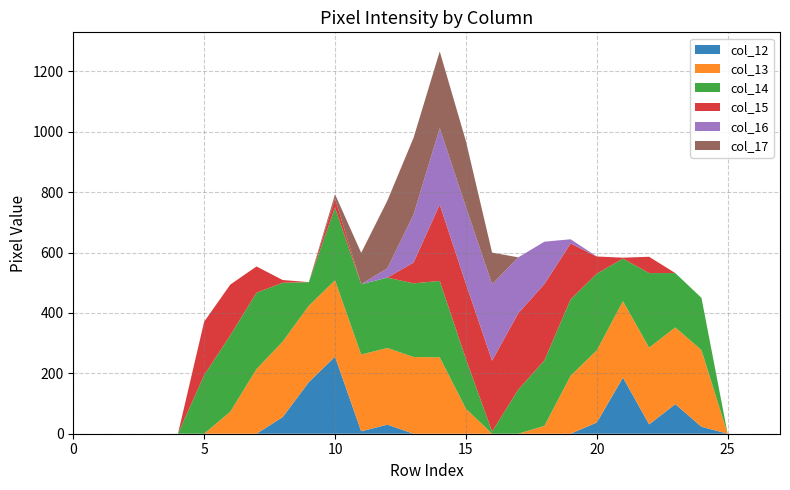

Reading left to right, list all the values displayed in this chart.

col_12: 0=0	1=0	2=0	3=0	4=0	5=0	6=0	7=0	8=55	9=171	10=255	11=8	12=30	13=0	14=0	15=0	16=0	17=0	18=0	19=0	20=37	21=186	22=31	23=98	24=23	25=0	26=0	27=0
col_13: 0=0	1=0	2=0	3=0	4=0	5=0	6=73	7=214	8=250	9=253	10=253	11=254	12=254	13=254	14=253	15=83	16=0	17=0	18=26	19=192	20=239	21=253	22=254	23=254	24=254	25=0	26=0	27=0
col_14: 0=0	1=0	2=0	3=0	4=0	5=194	6=253	7=253	8=195	9=78	10=241	11=233	12=233	13=244	14=253	15=165	16=7	17=146	18=217	19=253	20=254	21=141	22=247	23=180	24=173	25=0	26=0	27=0
col_15: 0=0	1=0	2=0	3=0	4=0	5=177	6=168	7=87	8=9	9=0	10=30	11=0	12=0	13=69	14=253	15=249	16=235	17=253	18=253	19=185	20=57	21=3	22=54	23=0	24=0	25=0	26=0	27=0
col_16: 0=0	1=0	2=0	3=0	4=0	5=0	6=0	7=0	8=0	9=0	10=0	11=0	12=31	13=159	14=253	15=254	16=253	17=185	18=140	19=14	20=0	21=0	22=0	23=0	24=0	25=0	26=0	27=0
col_17: 0=0	1=0	2=0	3=0	4=0	5=0	6=0	7=0	8=0	9=0	10=14	11=104	12=224	13=254	14=254	15=218	16=105	17=0	18=0	19=0	20=0	21=0	22=0	23=0	24=0	25=0	26=0	27=0